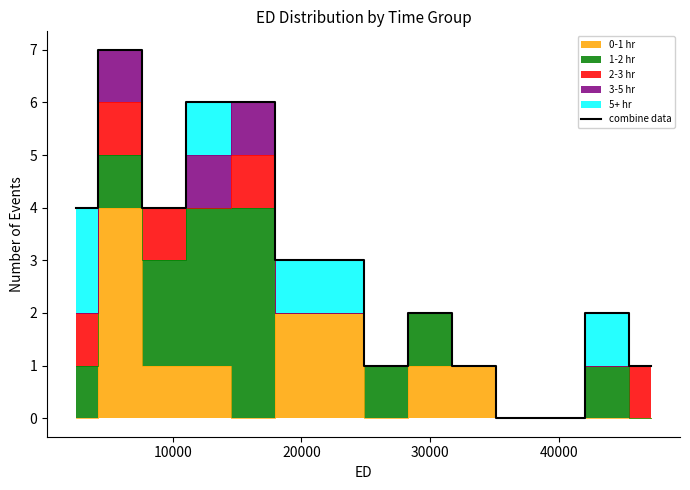

What is the difference between the second highest and second lowest values?

6